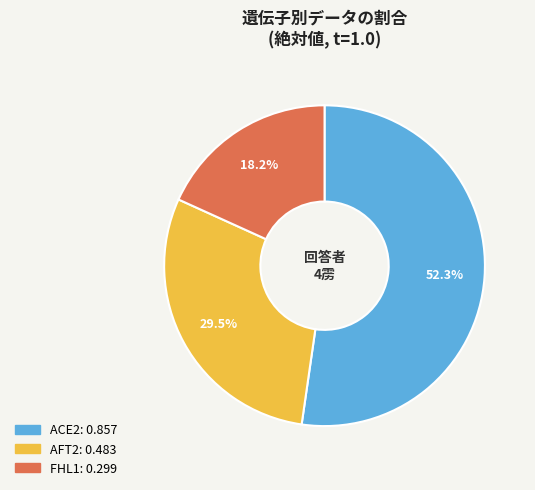

Is there any slice that represents more than half of the pie?

Yes